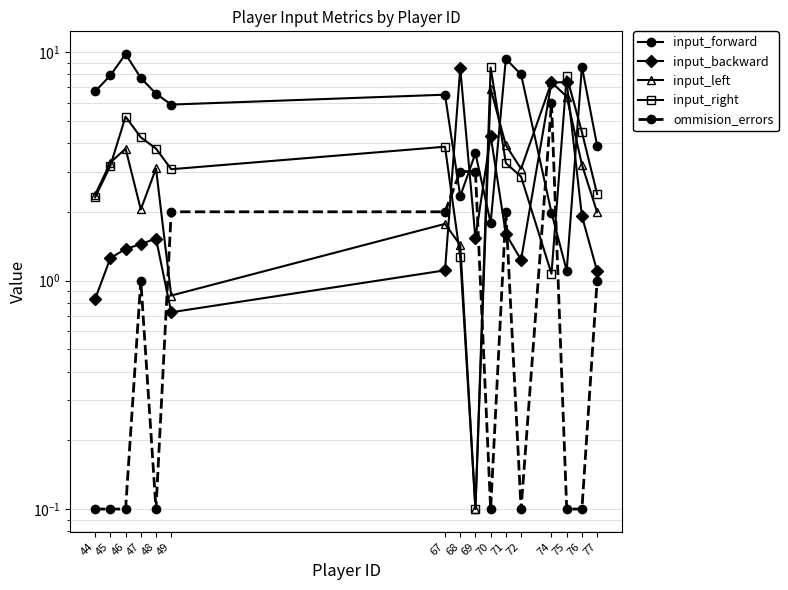

Where do input_backward and input_forward first cross each other?

67 and 68